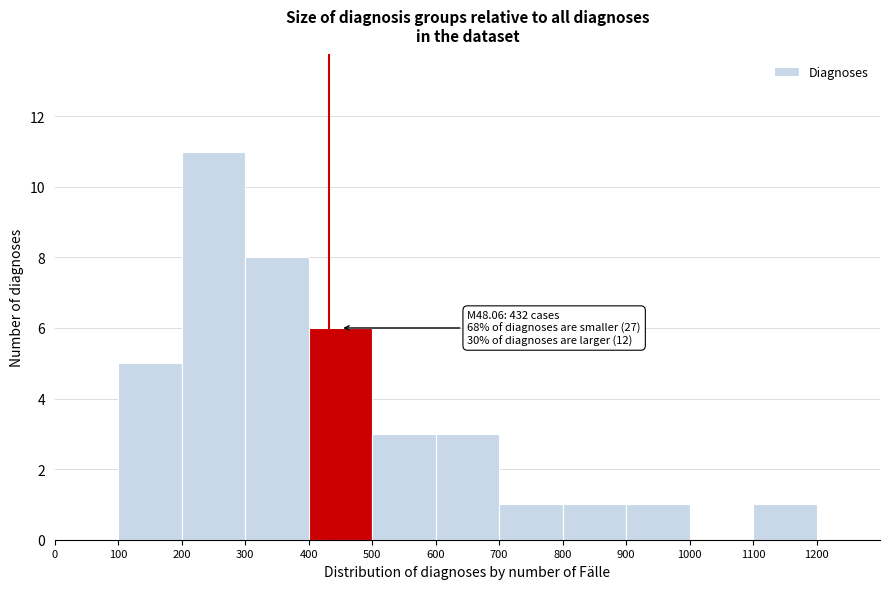

Which range on the x-axis has the tallest bar?

200 to 300